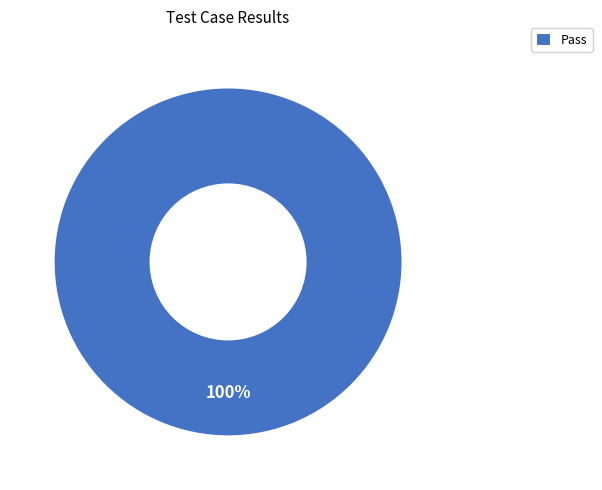

Is it true that Pass is 100% of the pie?

True